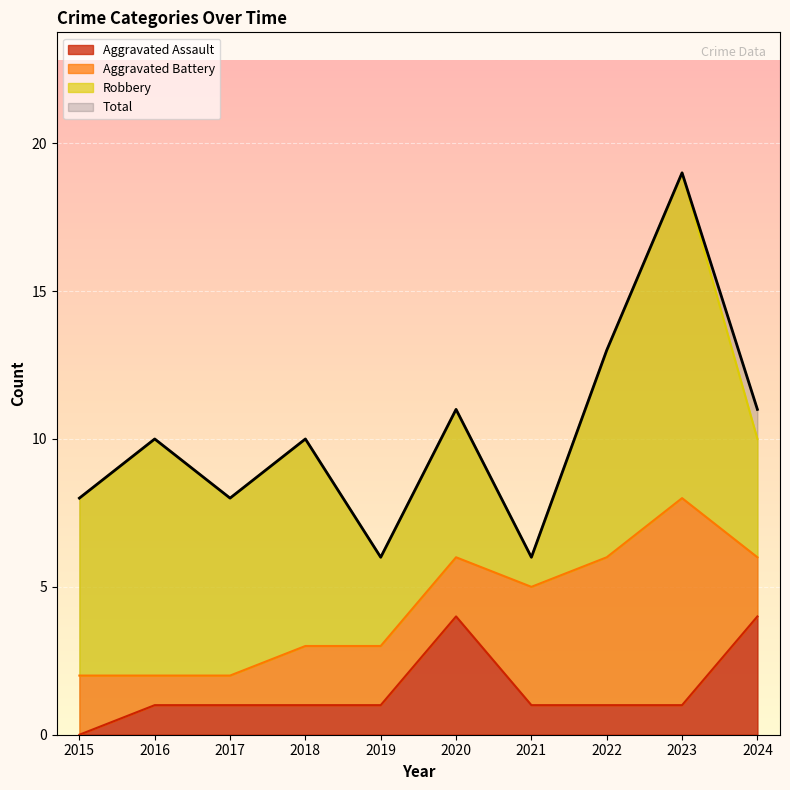

How many values in the Aggravated Assault series are below 1?

1